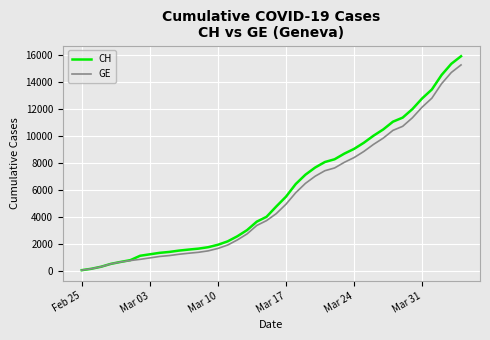

Which series has the widest spread of values?

CH